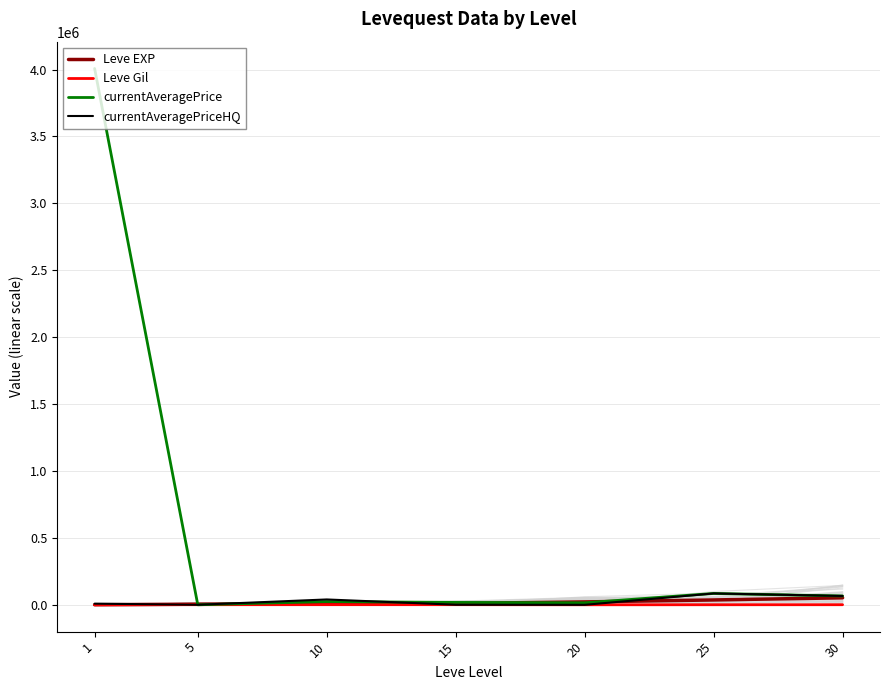

Rank the series at 20 from lowest to highest value.

currentAveragePriceHQ, Leve Gil, currentAveragePrice, Leve EXP